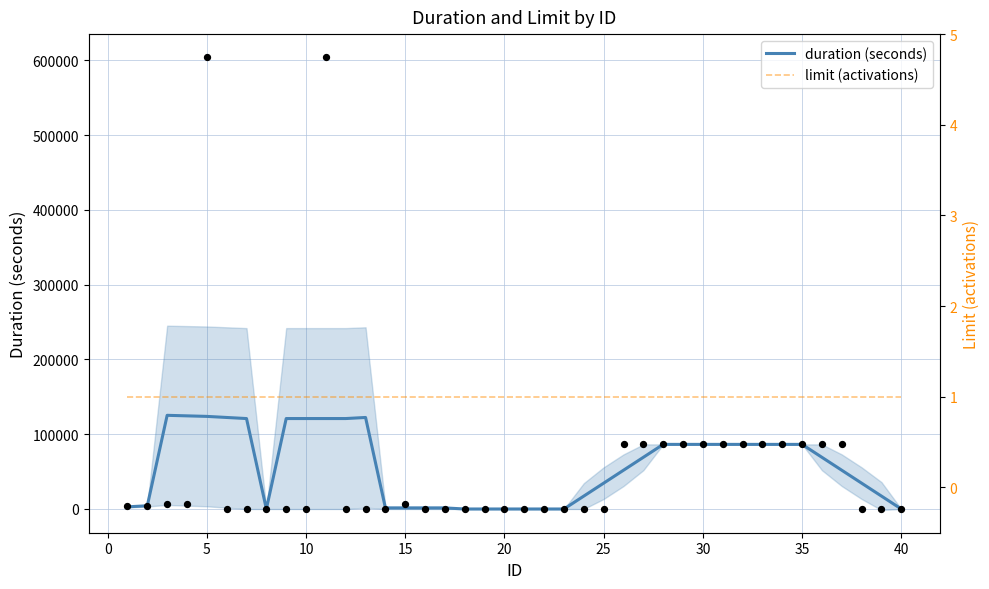

Which series has the widest spread of Y values?

duration (seconds)